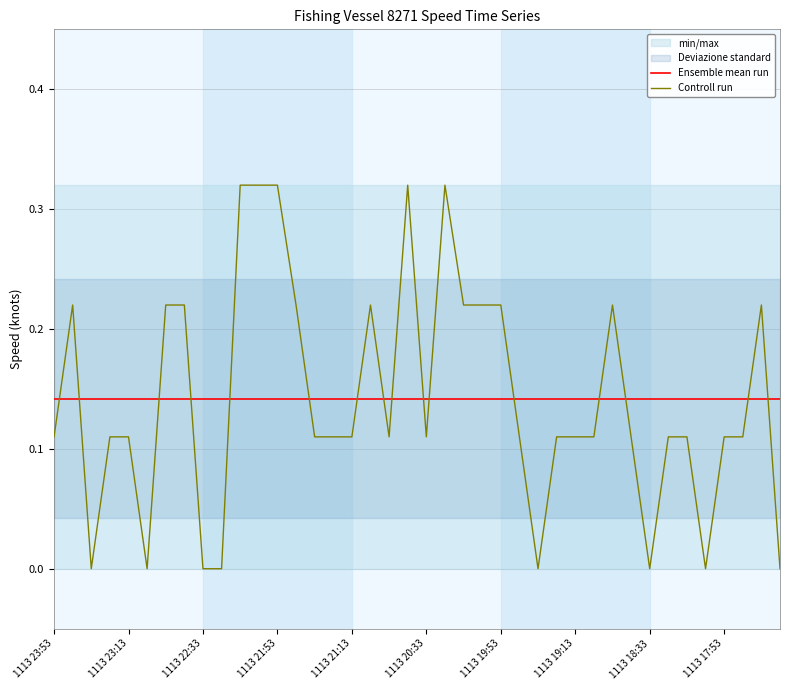

Reading left to right, transcribe all the data shown in this chart.

Ensemble mean run: 0.1	0.1	0.1	0.1	0.1	0.1	0.1	0.1	0.1	0.1	0.1	0.1	0.1	0.1	0.1	0.1	0.1	0.1	0.1	0.1	0.1	0.1	0.1	0.1	0.1	0.1	0.1	0.1	0.1	0.1	0.1	0.1	0.1	0.1	0.1	0.1	0.1	0.1	0.1	0.1
Controll run: 0.1	0.2	0.0	0.1	0.1	0.0	0.2	0.2	0.0	0.0	0.3	0.3	0.3	0.2	0.1	0.1	0.1	0.2	0.1	0.3	0.1	0.3	0.2	0.2	0.2	0.1	0.0	0.1	0.1	0.1	0.2	0.1	0.0	0.1	0.1	0.0	0.1	0.1	0.2	0.0